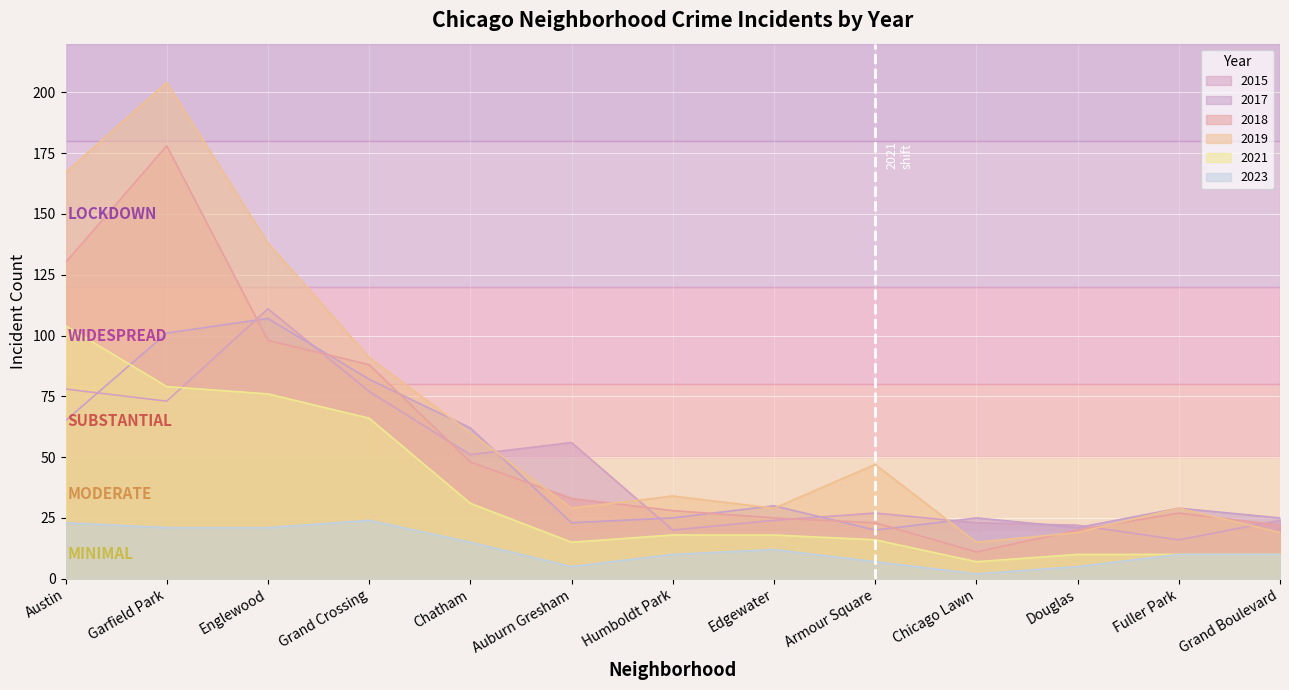

What is the label of the 10th point from the left?

Chicago Lawn